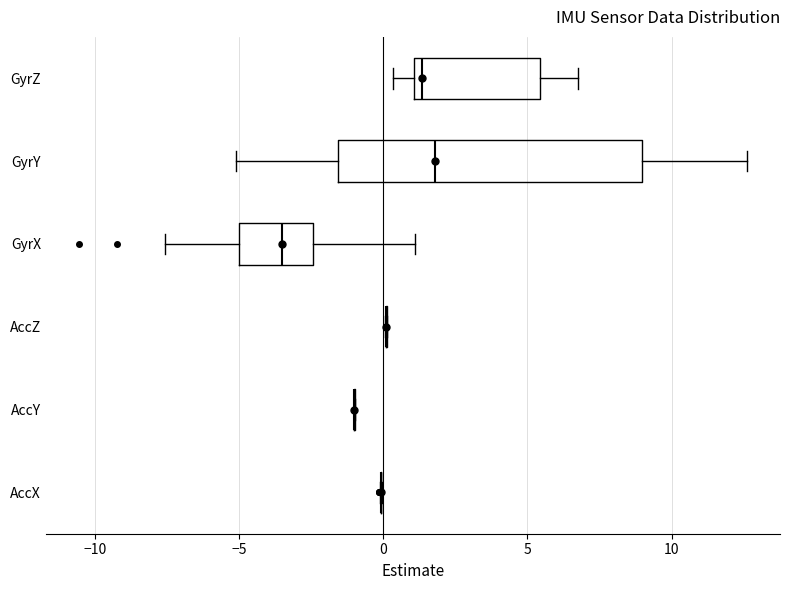

Reading bottom to top, read every box against the x-axis: the position of its median line, the range the box covers, and the ends of its whiskers. The values are not printed on the chart, so give them approximately, as read against the axis.

AccX: box collapsed to a line at 0.0, whiskers 0.0 to 0.0
AccY: box collapsed to a line at -1.0, whiskers -1.0 to -1.0
AccZ: box collapsed to a line at 0.0, whiskers 0.0 to 0.0
GyrX: median -3.5, box -5.0 to -2.5, whiskers -7.5 to 1.0
GyrY: median 2.0, box -1.5 to 9.0, whiskers -5.0 to 12.5
GyrZ: median 1.5, box 1.0 to 5.5, whiskers 0.5 to 7.0